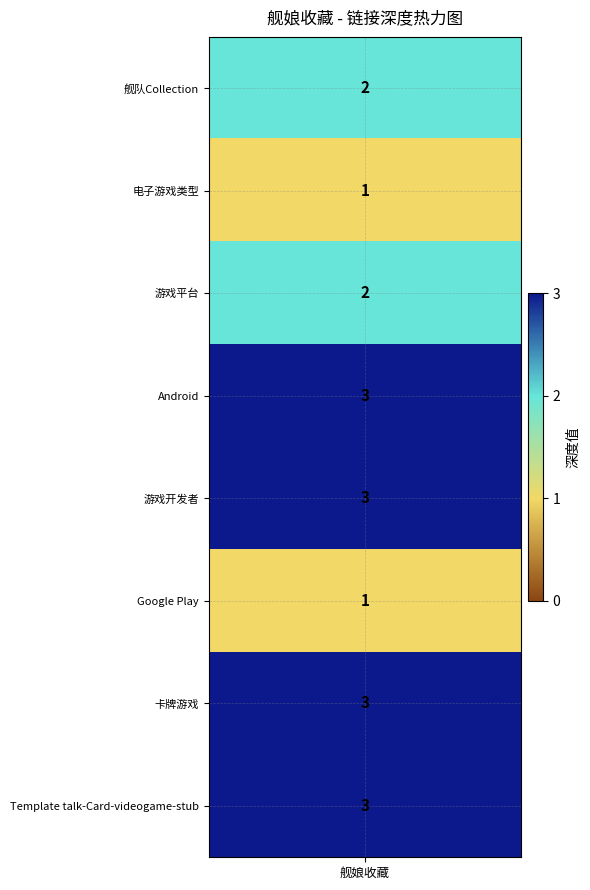

What is the difference between the maximum and second lowest values?

2